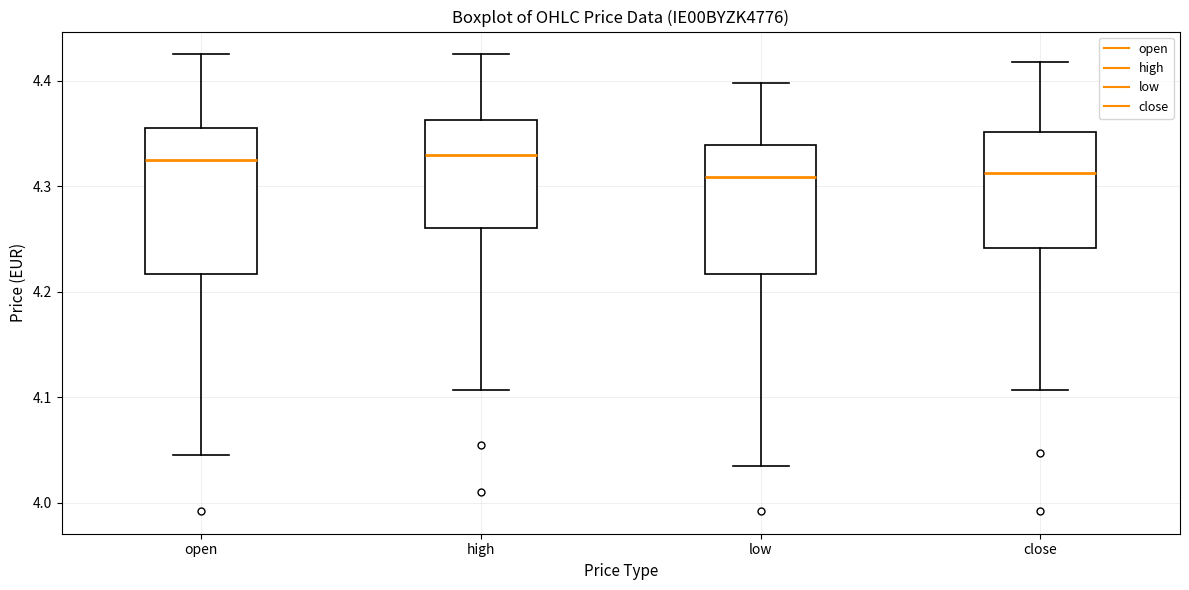

Reading left to right, transcribe this box plot: for each box, give where its median line is, the range the box spans, and where its two whiskers end, as read against the y-axis. The values are not printed on the chart, so give them approximately, as read against the axis.

open: median 4.33, box 4.22 to 4.36, whiskers 4.05 to 4.43
high: median 4.33, box 4.26 to 4.36, whiskers 4.11 to 4.43
low: median 4.31, box 4.22 to 4.34, whiskers 4.04 to 4.40
close: median 4.31, box 4.24 to 4.35, whiskers 4.11 to 4.42